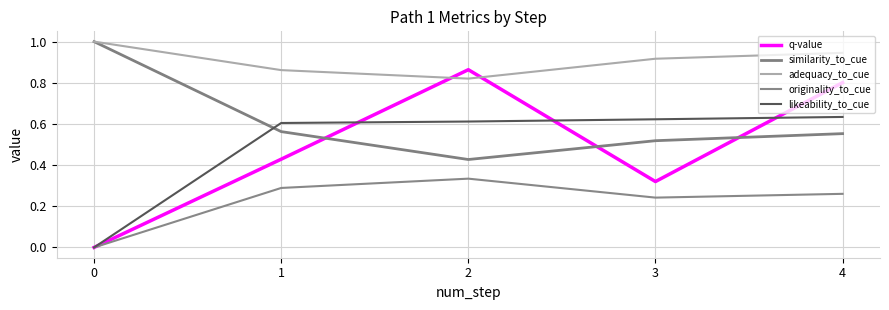

Rank the series by their maximum value, from lowest to highest.

originality_to_cue, likeability_to_cue, q-value, similarity_to_cue, adequacy_to_cue